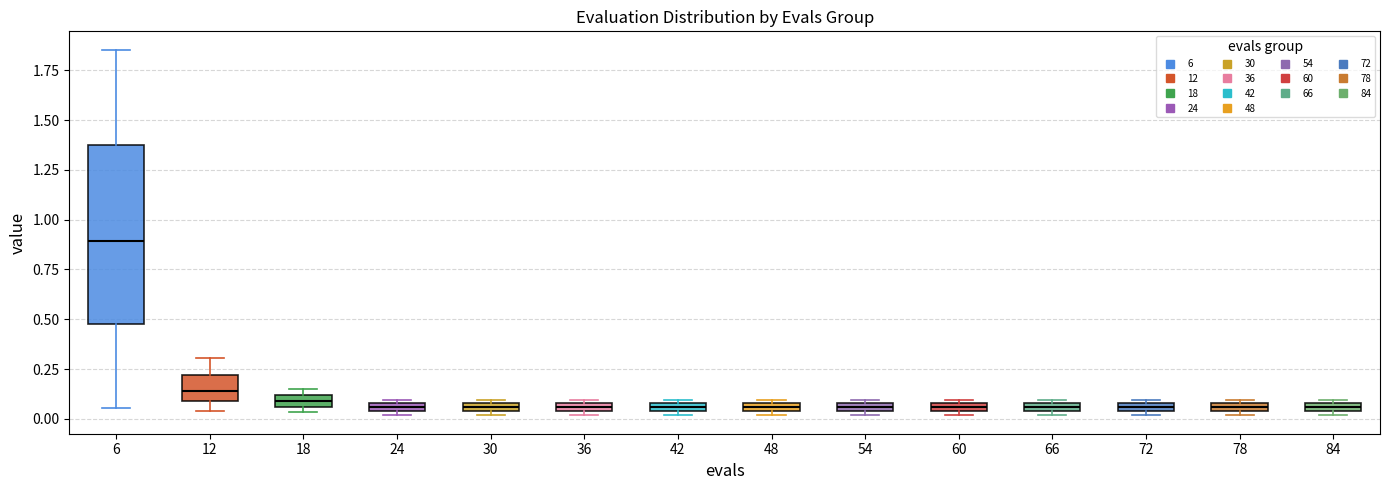

Where is the lower edge of the box at x = 54 on the y-axis? The values are not printed on the chart, so give them approximately, as read against the axis.

0.05